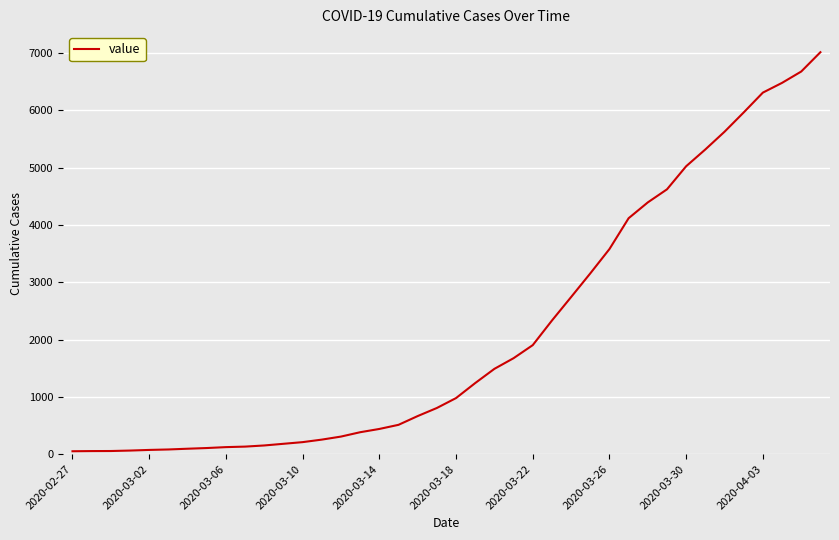

What is the maximum value shown in the chart?

7015